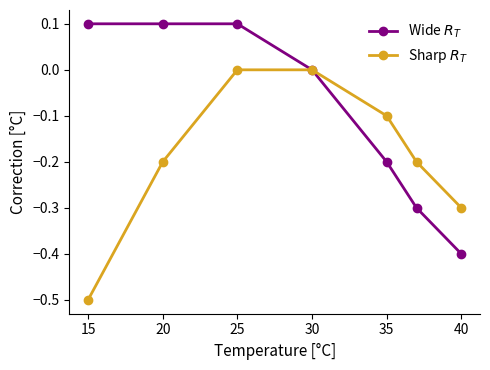

Does the chart have visible grid lines?

No